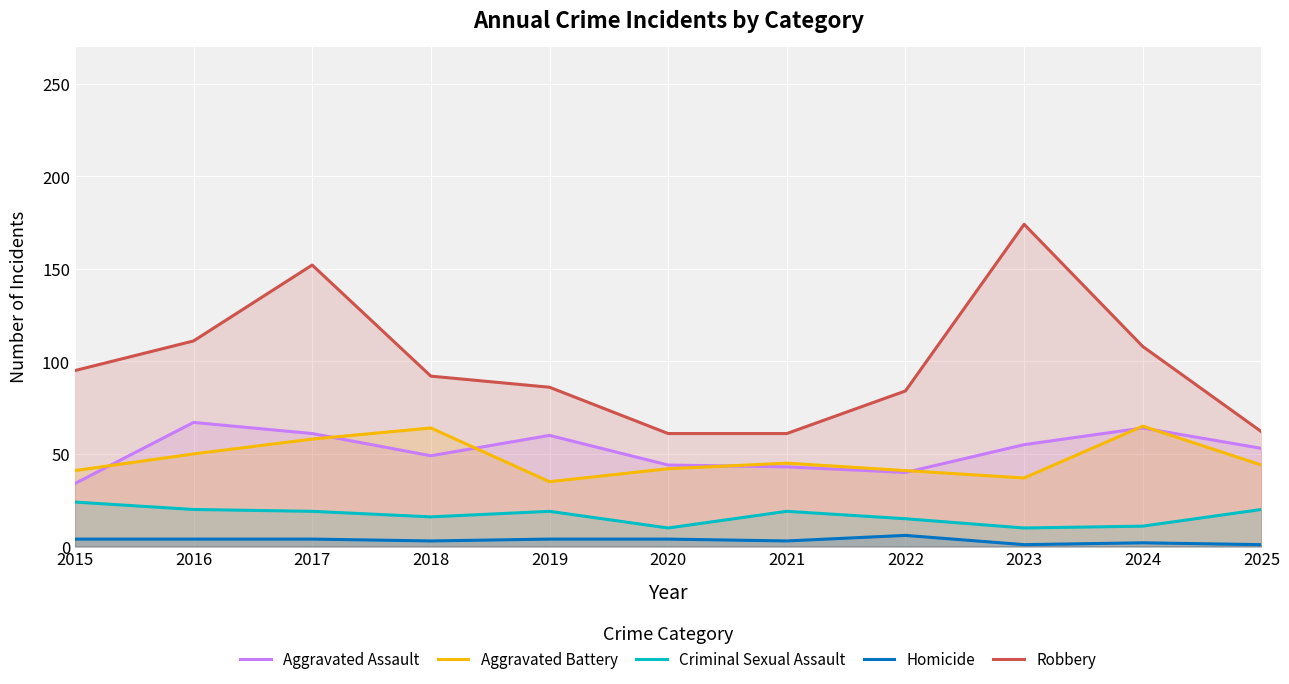

Which category has the highest value in the Aggravated Battery series?

2024